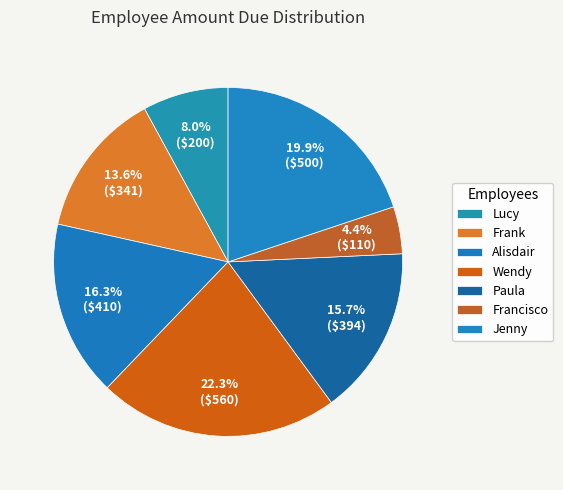

What is the smallest slice in the pie chart?

Francisco